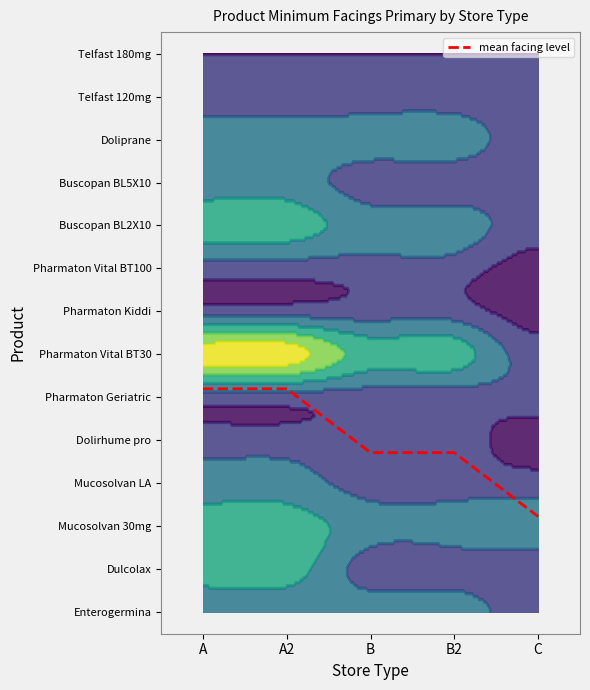

Count the Buscopan BL2X10 values in the range 2 to 3.

4